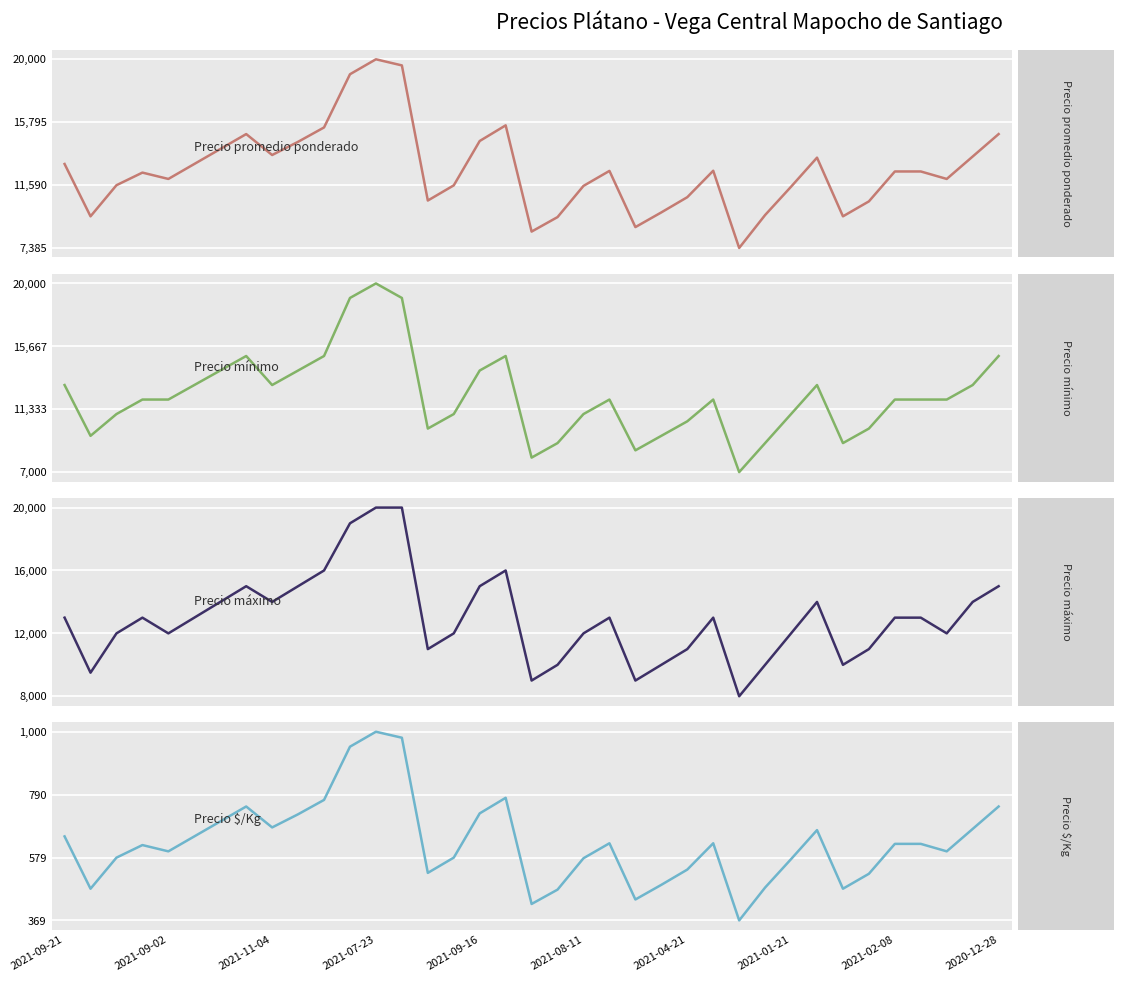

How many values in the Precio máximo series are below 13000?

17